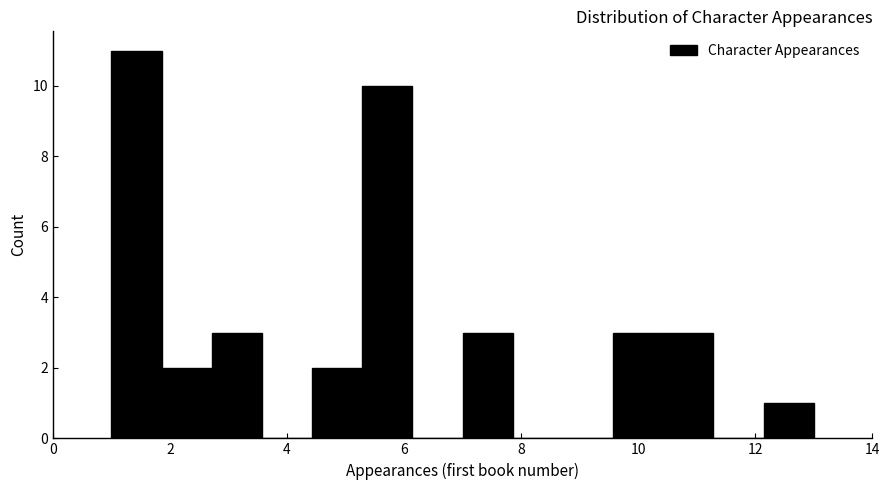

Which range on the x-axis has the tallest bar?

1.0 to 1.8